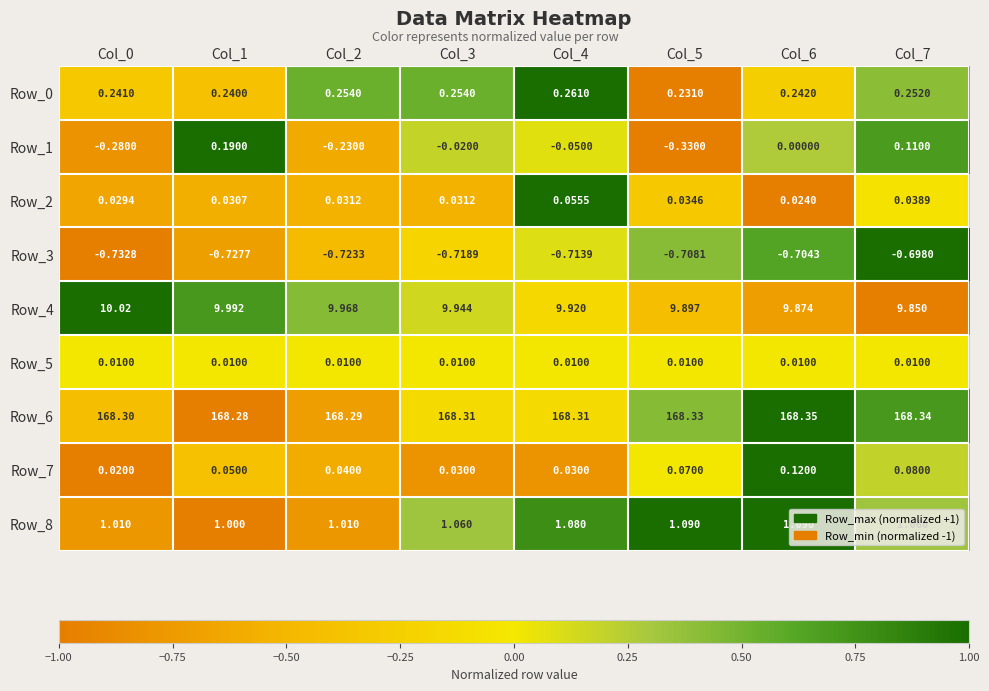

Is the value of Row_0 at Col_4 greater than the value of Row_3 at Col_1?

Yes